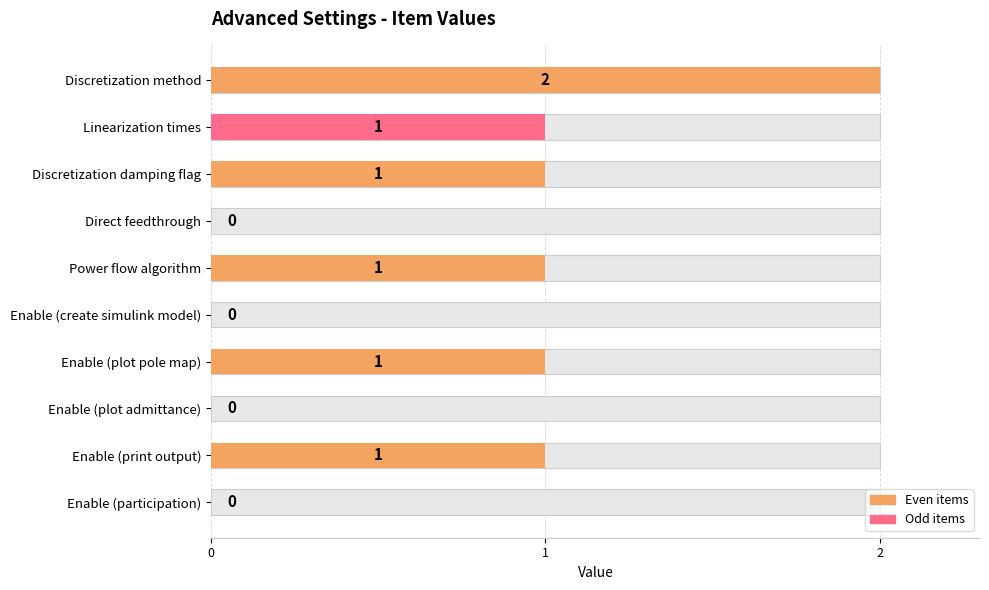

True or false: the data shows 1 at Linearization times.

False